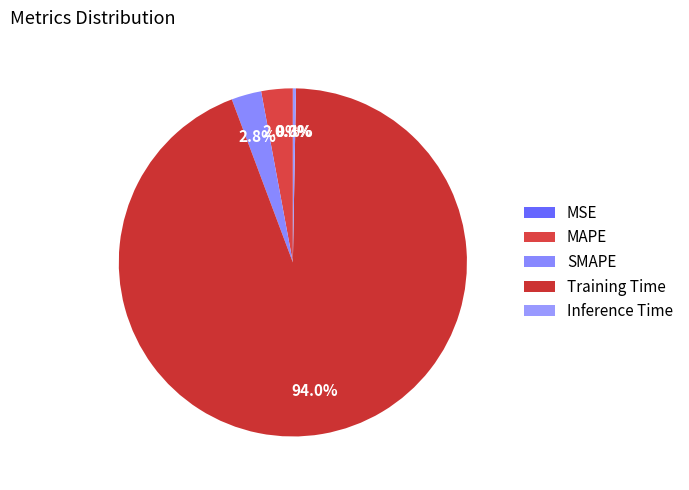

To the nearest percent, what is the difference between the largest and smallest slice percentages?

94%